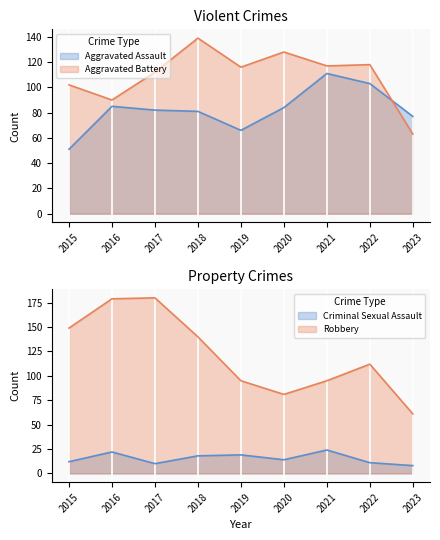

What are all the series names shown in the legend?

Aggravated Assault, Aggravated Battery, Criminal Sexual Assault, Robbery